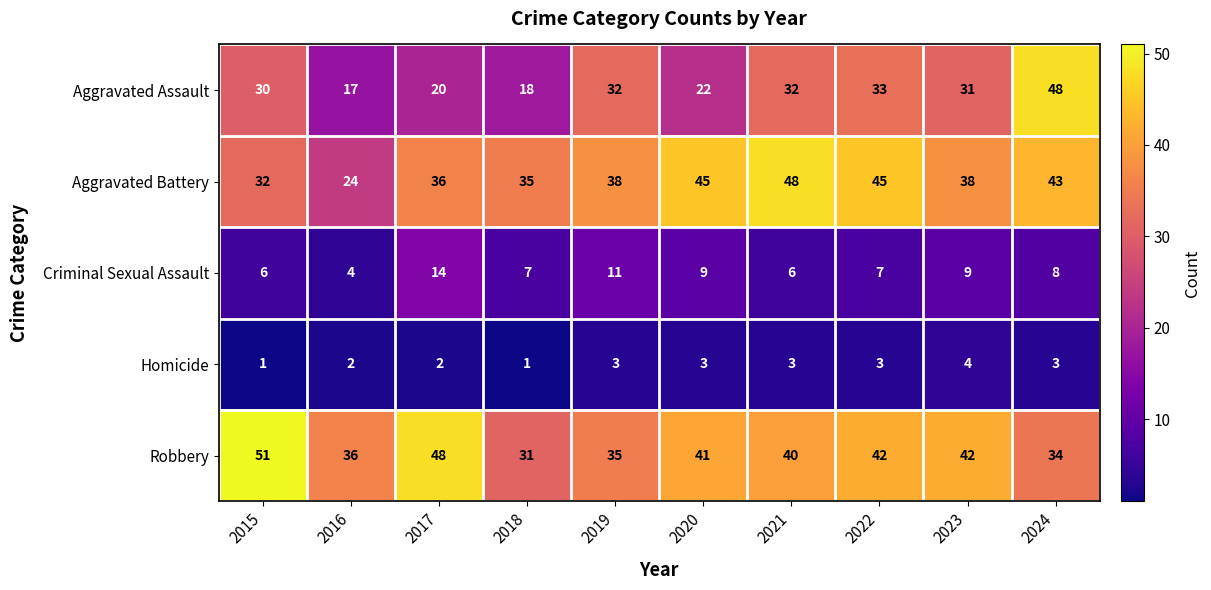

Is it true that Criminal Sexual Assault equals 9 at 2020?

True